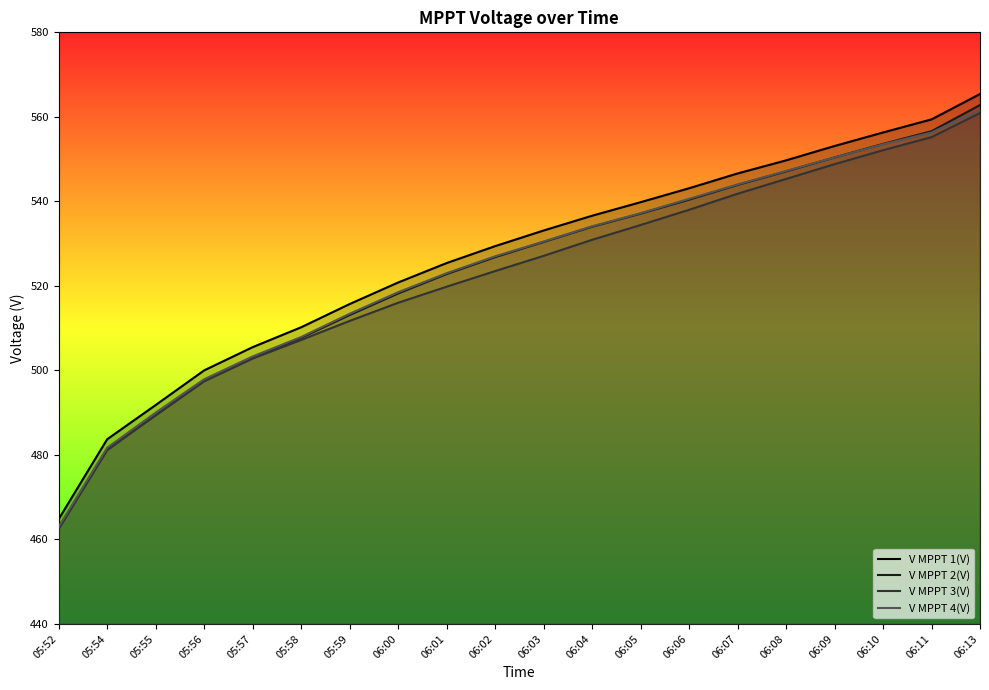

True or false: V MPPT 4(V) and V MPPT 2(V) cross at least once.

False